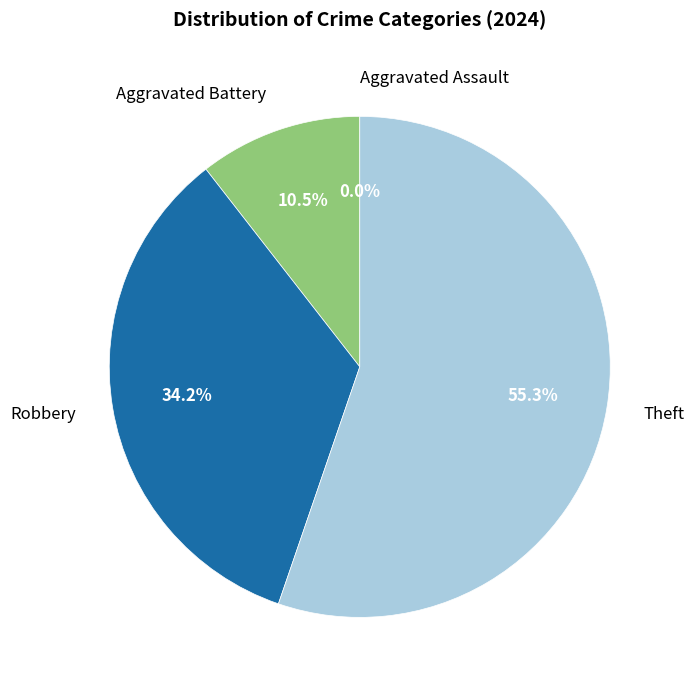

To the nearest percent, what is the average slice percentage?

25%